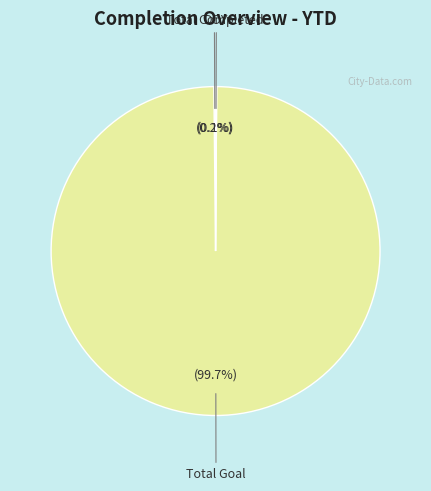

Is there a majority slice in this chart?

Yes